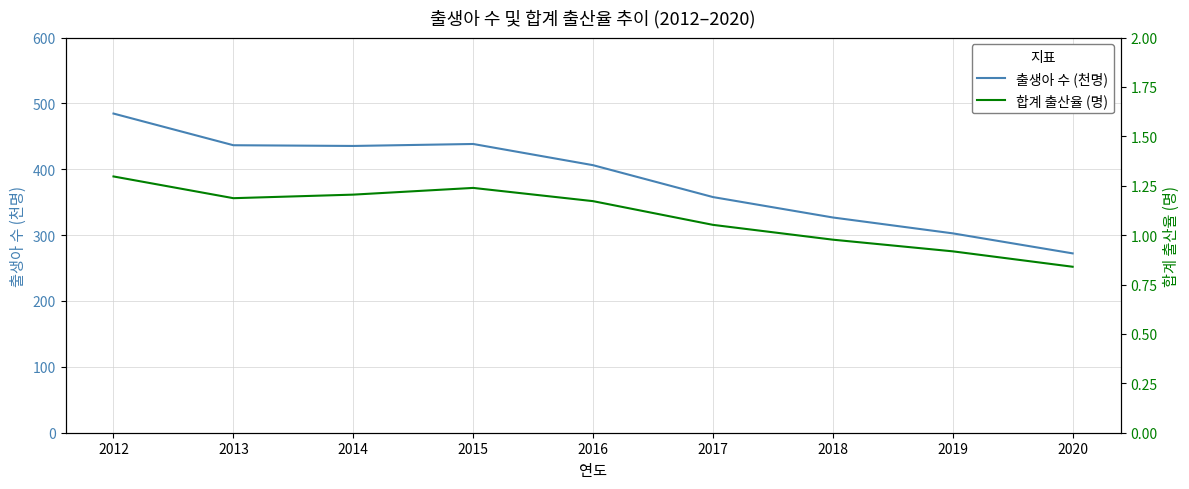

How many values in the 출생아 수 (천명) series are below 406?

4